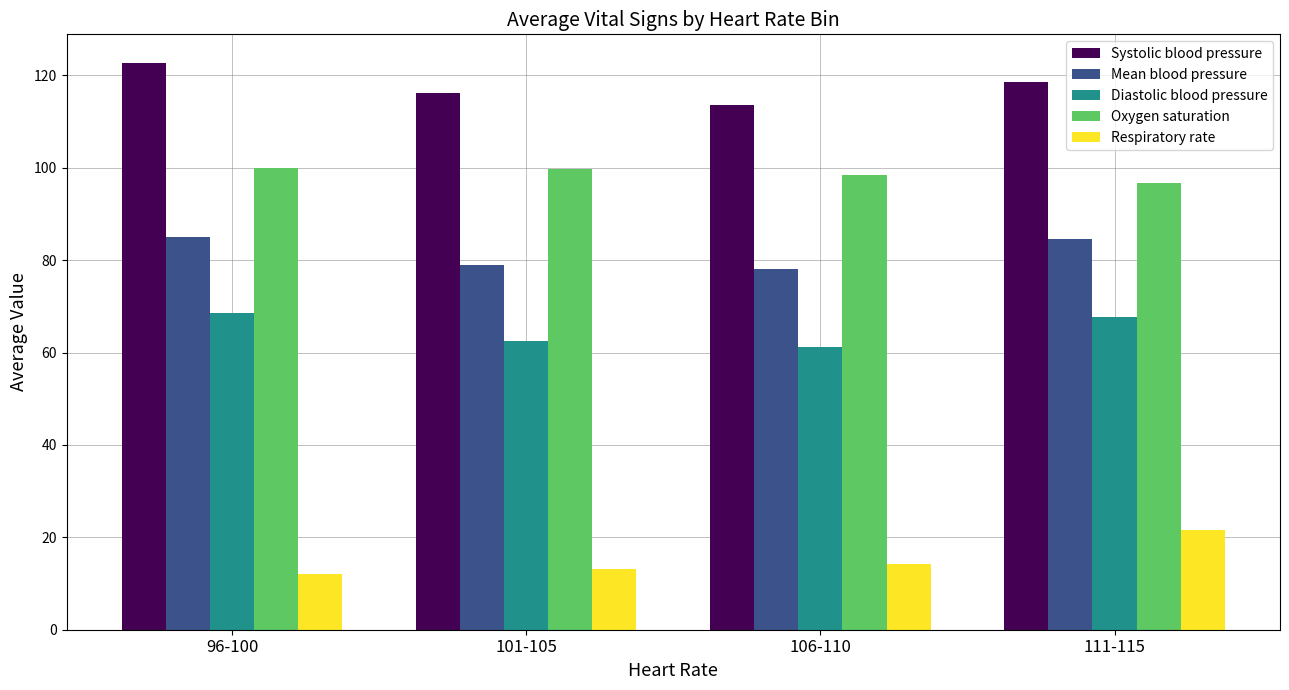

Are the bars horizontal?

No